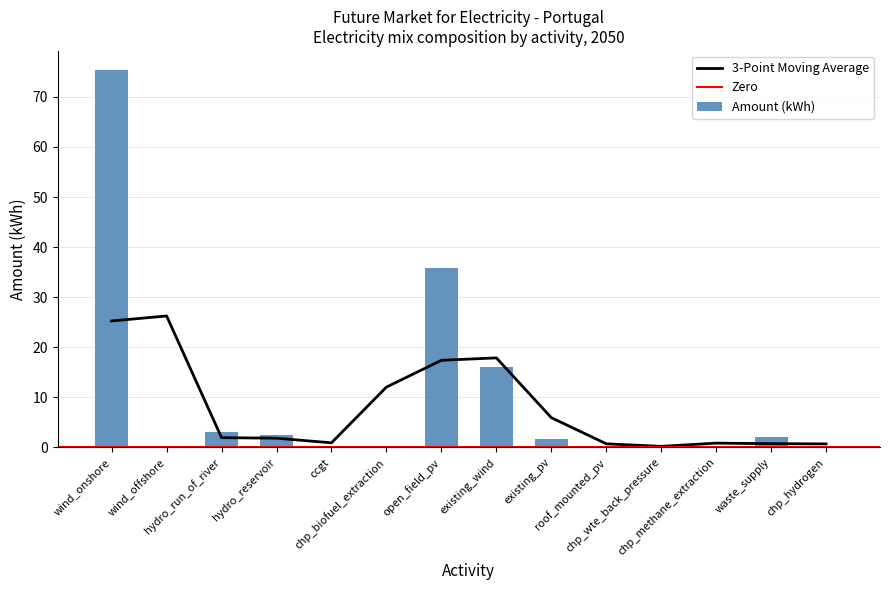

What is the difference between the values at hydro_run_of_river and existing_pv?

1.3